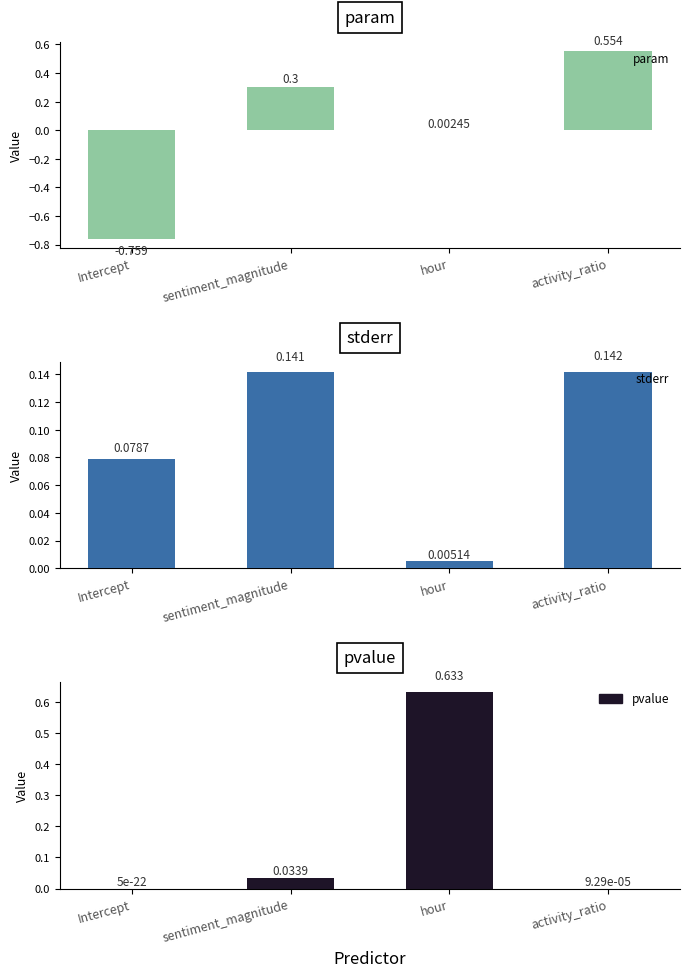

Which series changed the most between Intercept and activity_ratio?

param